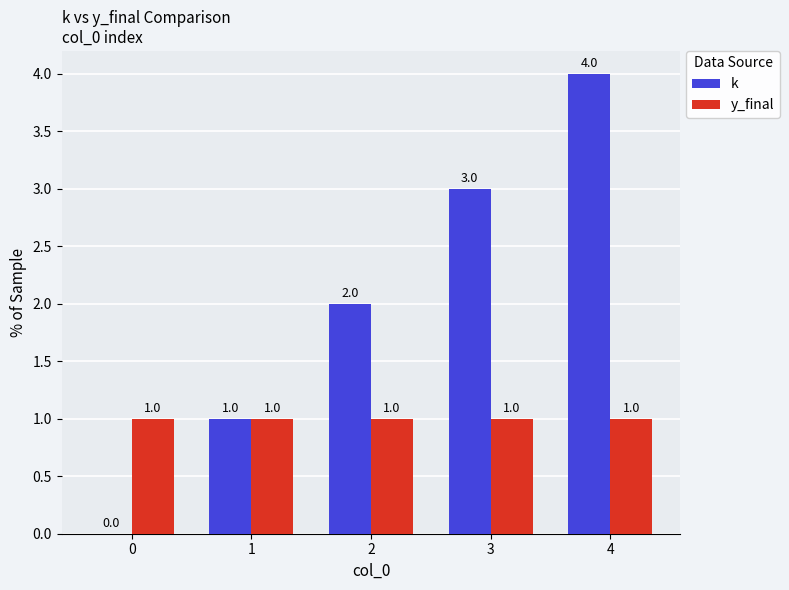

How many groups of bars are there?

5